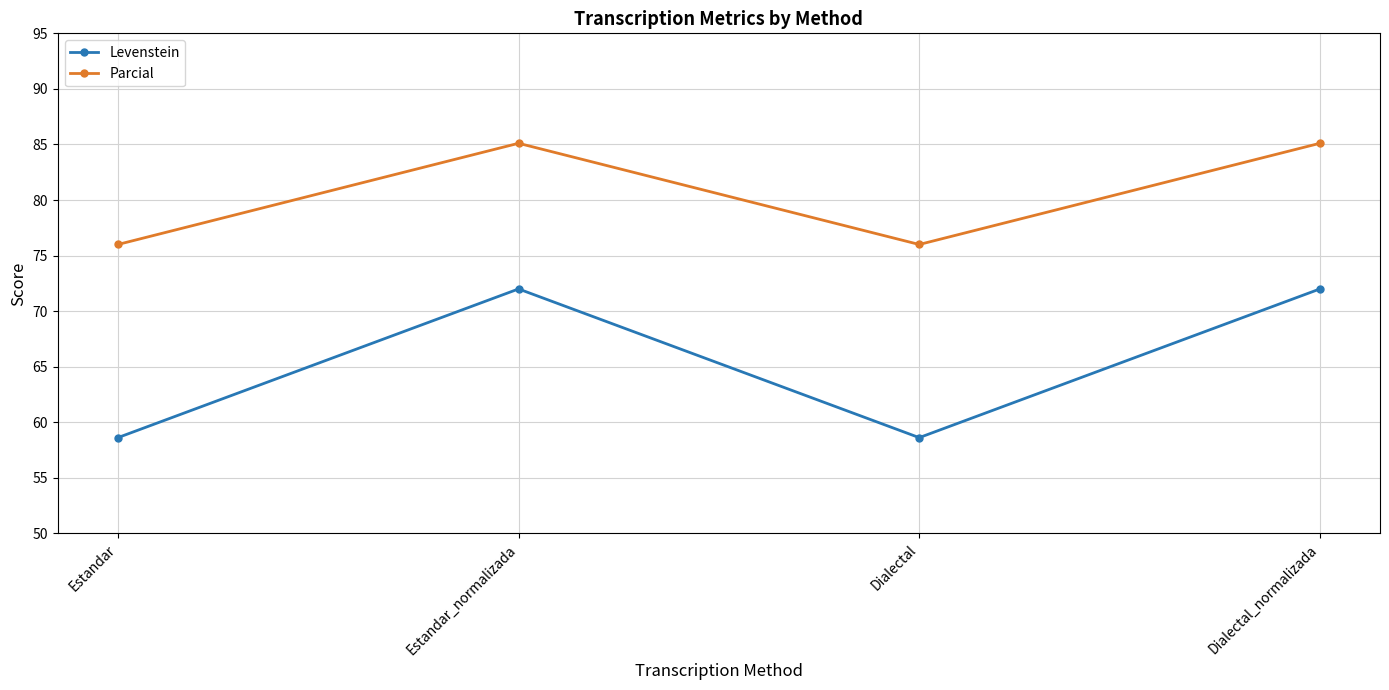

Reading right to left, what are all the values shown in this chart?

Levenstein: Dialectal_normalizada=72.0	Dialectal=58.6	Estandar_normalizada=72.0	Estandar=58.6
Parcial: Dialectal_normalizada=85.1	Dialectal=76.0	Estandar_normalizada=85.1	Estandar=76.0